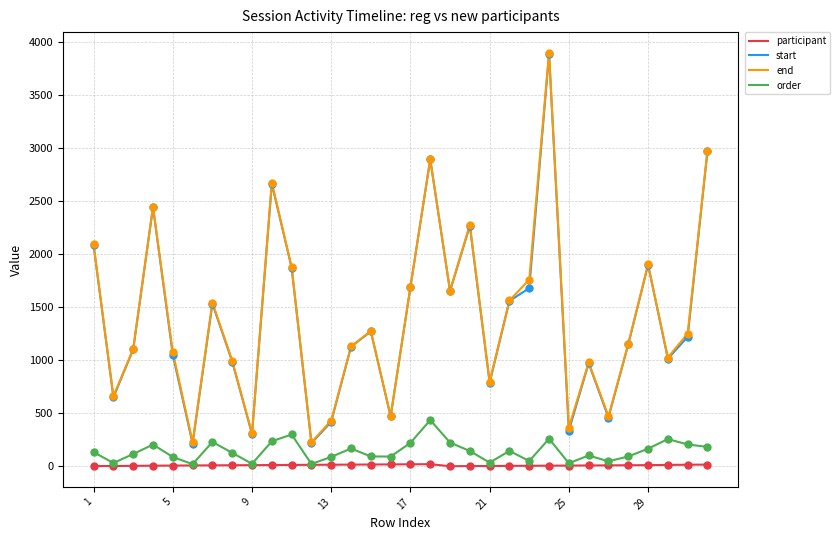

What is the greatest value displayed?

3900